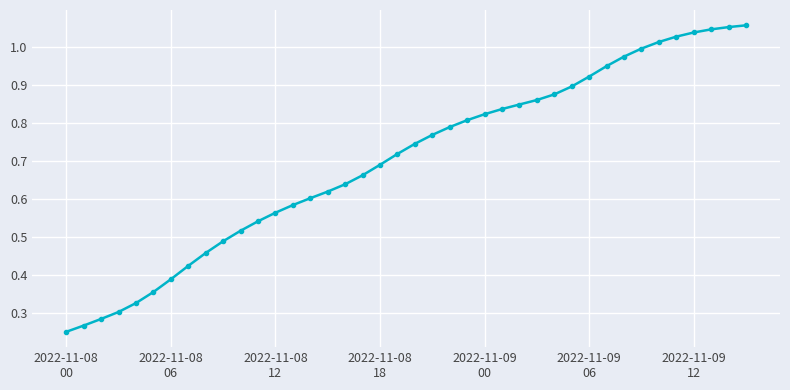

What is the sum of all values?

28.0